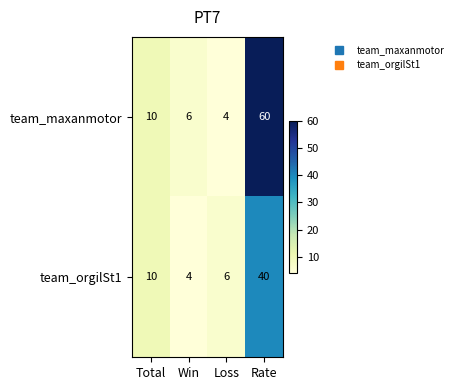

At how many categories does at least one series exceed 48?

1